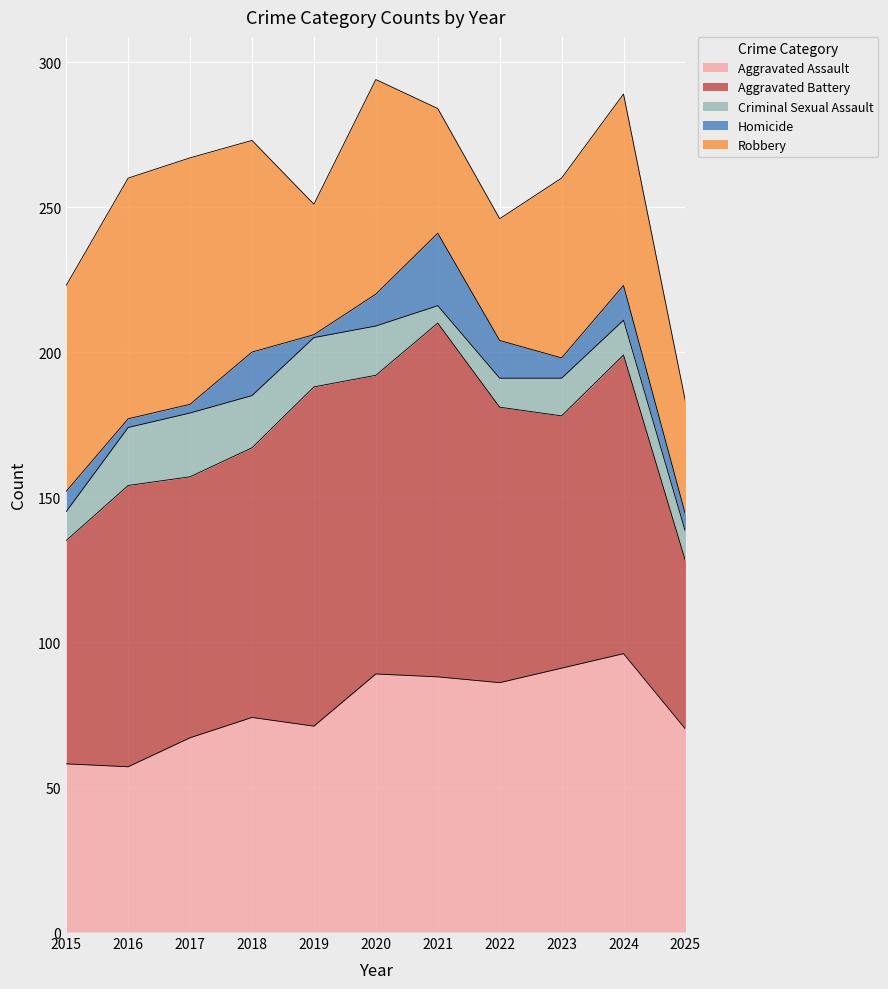

What is the sum of the Homicide values at 2016 and 2017?

6